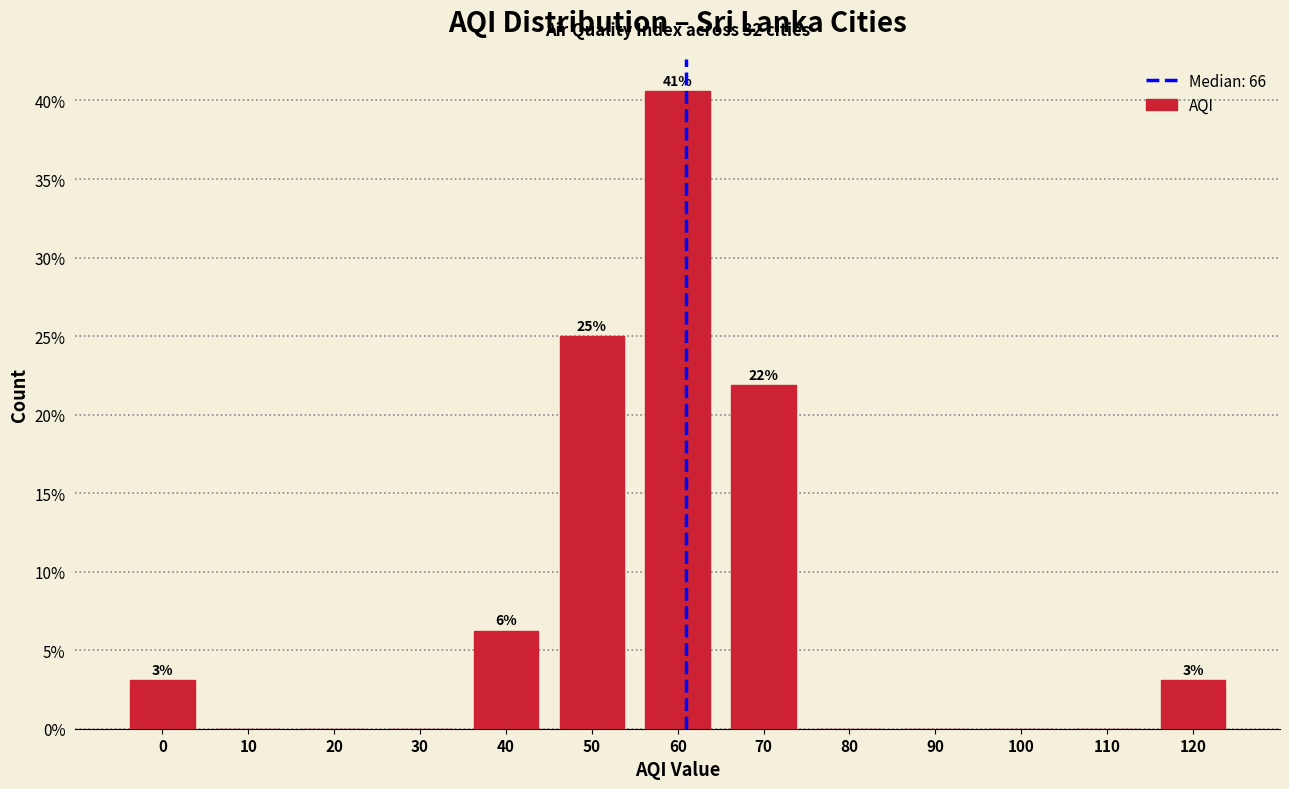

What is the sum of all values?

100.0